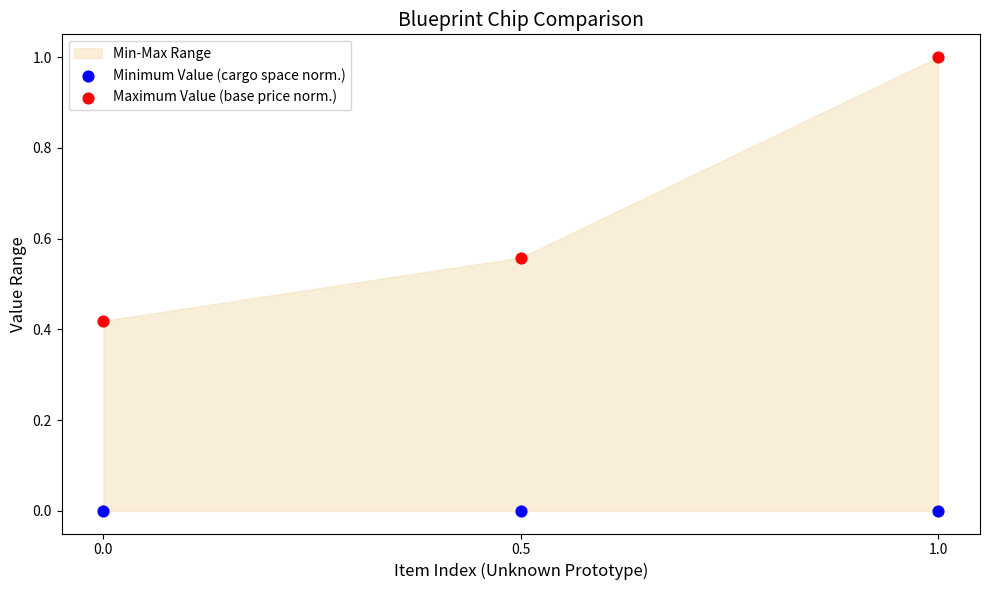

Which series reaches the maximum Y coordinate?

Maximum Value (base price norm.)